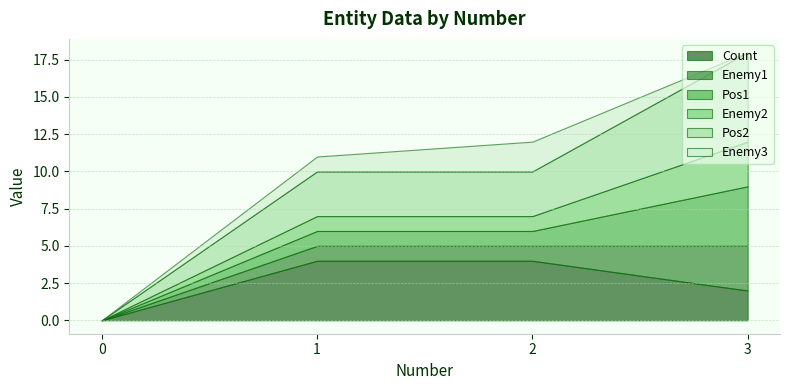

Reading left to right, transcribe all the data shown in this chart.

Count: 0=0	1=4	2=4	3=2
Enemy1: 0=0	1=1	2=1	3=3
Pos1: 0=0	1=1	2=1	3=4
Enemy2: 0=0	1=1	2=1	3=3
Pos2: 0=0	1=3	2=3	3=6
Enemy3: 0=0	1=1	2=2	3=0